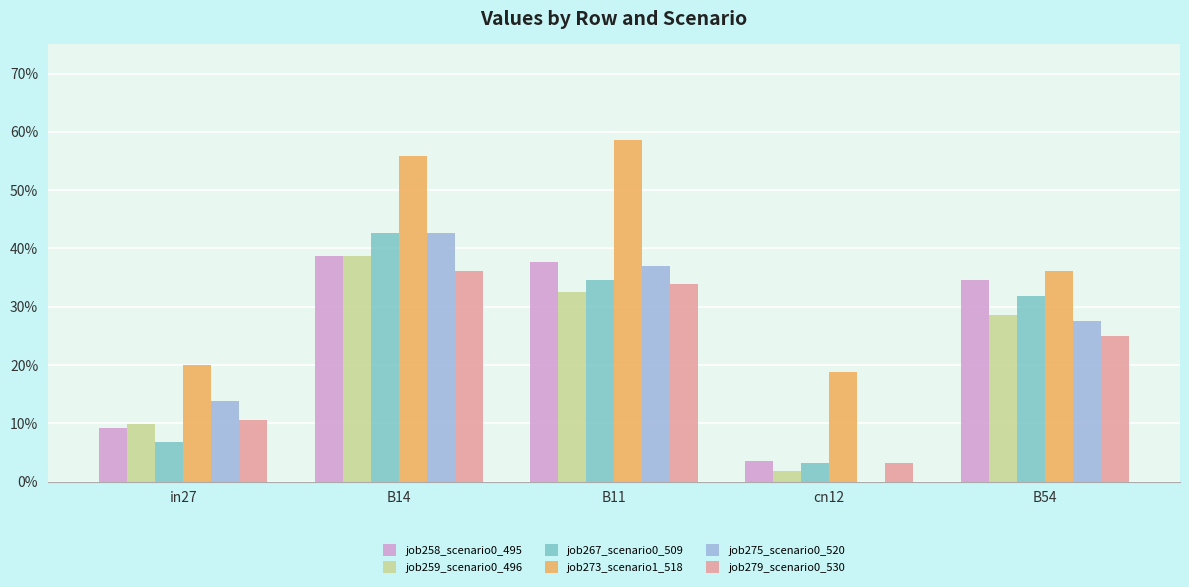

What is the average value of the job258_scenario0_495 series?

0.2